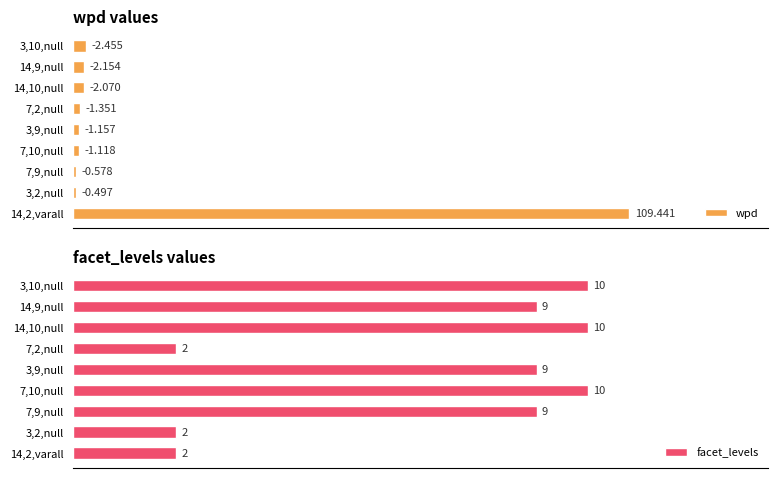

Is it true that facet_levels equals 3.3 at 14,2,varall?

False